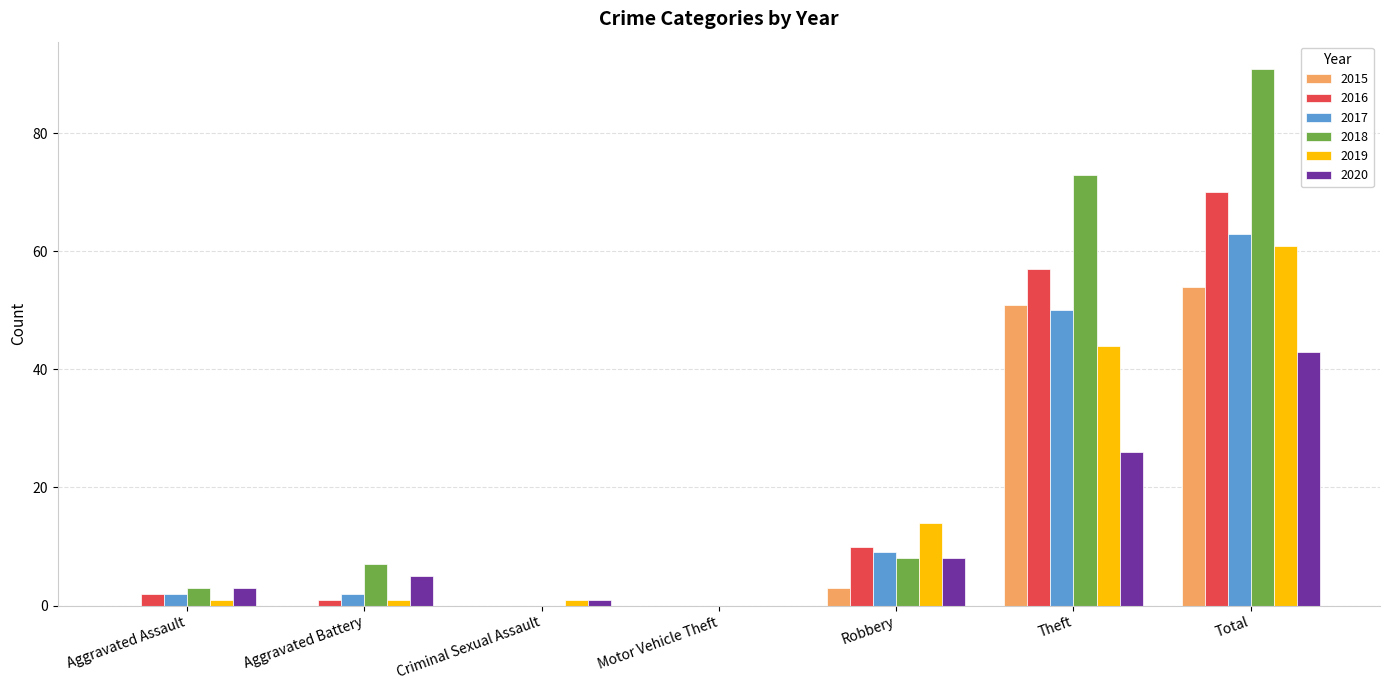

Does the chart contain stacked bars?

No